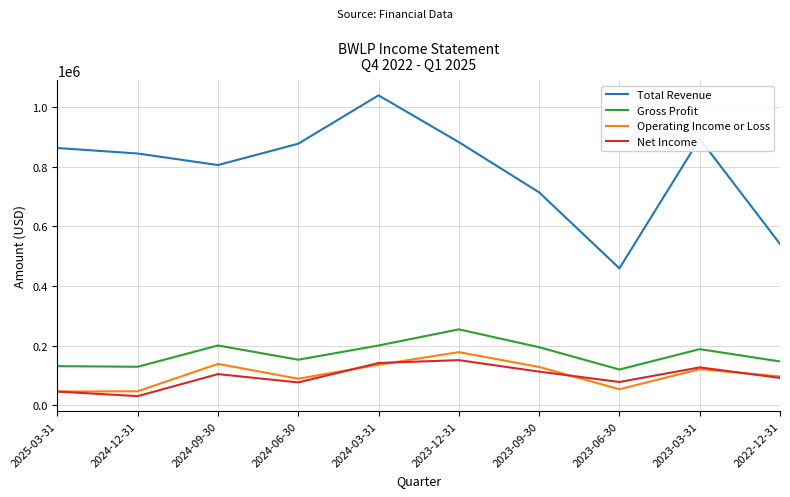

How many categories are shown in the chart?

10